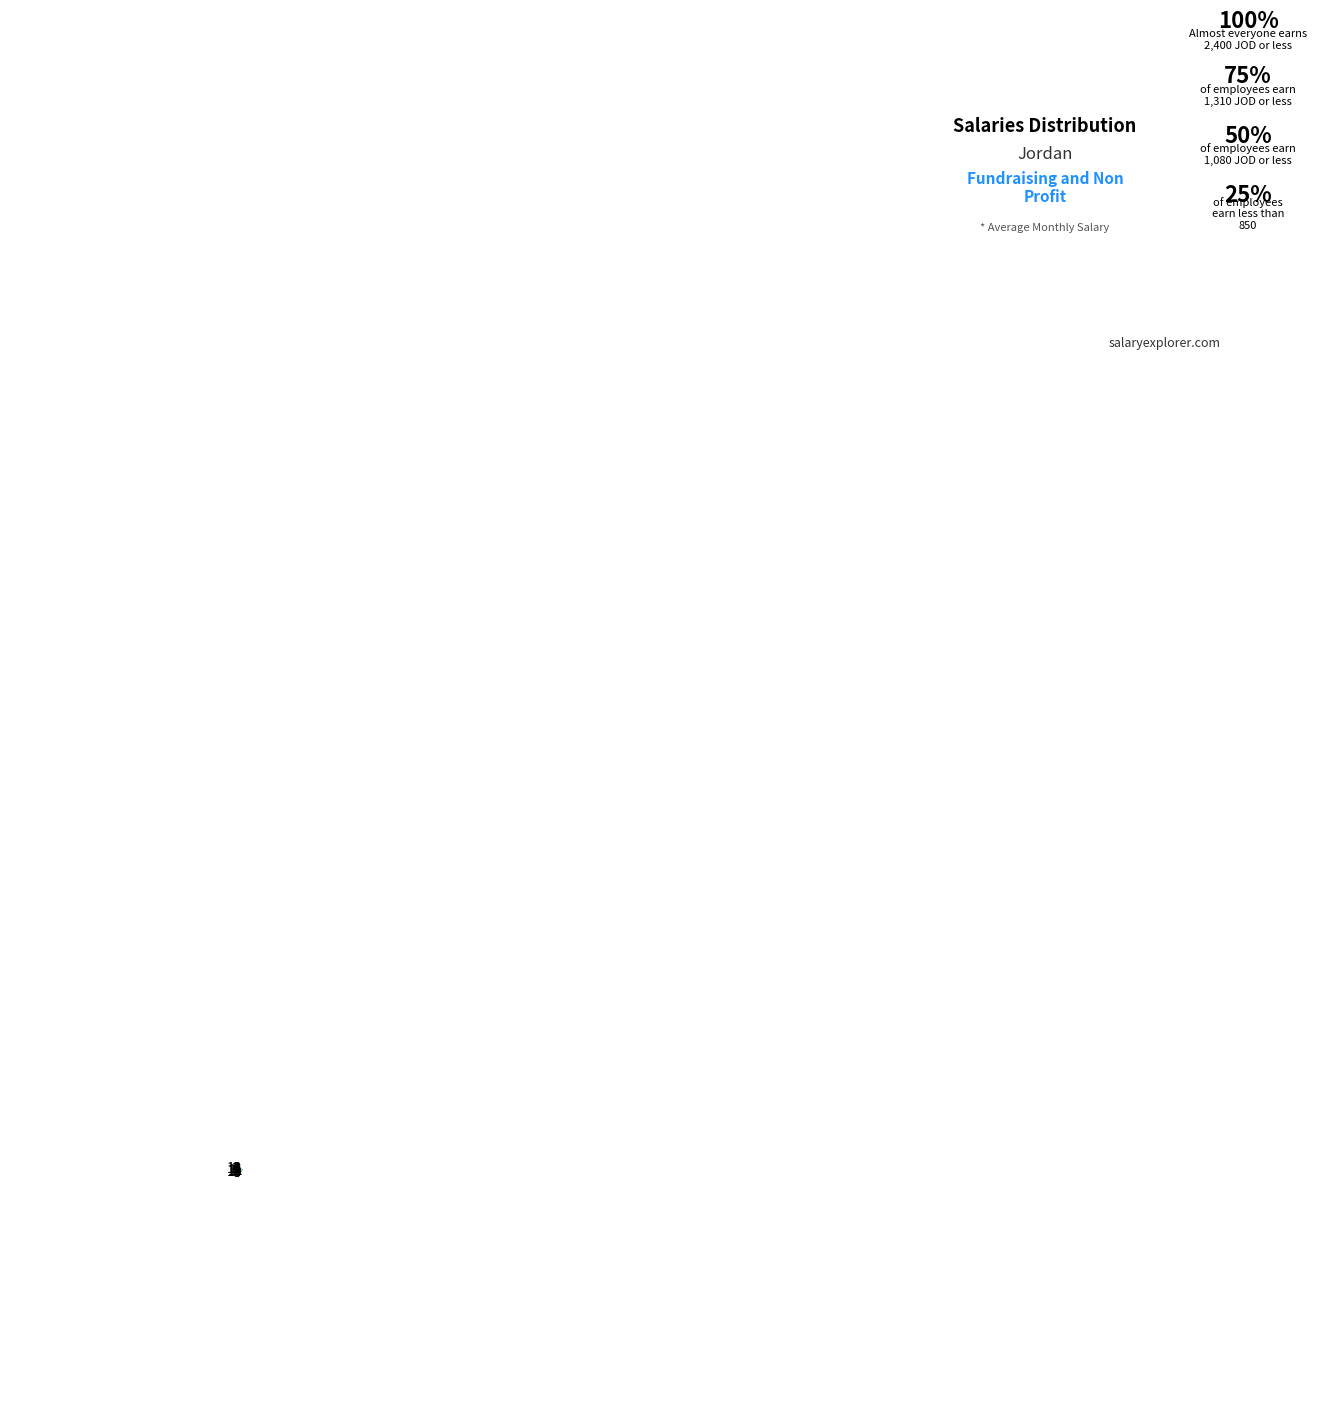

Combined, do 2 and 1 account for over 50%?

No